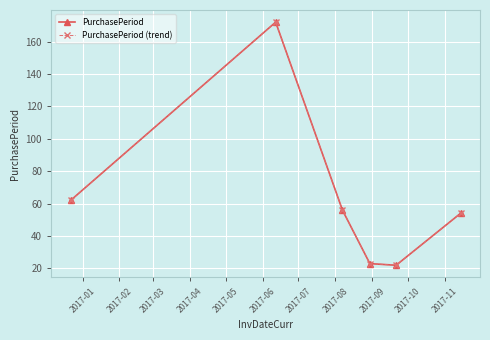

Is this an area chart (filled region under the line)?

No